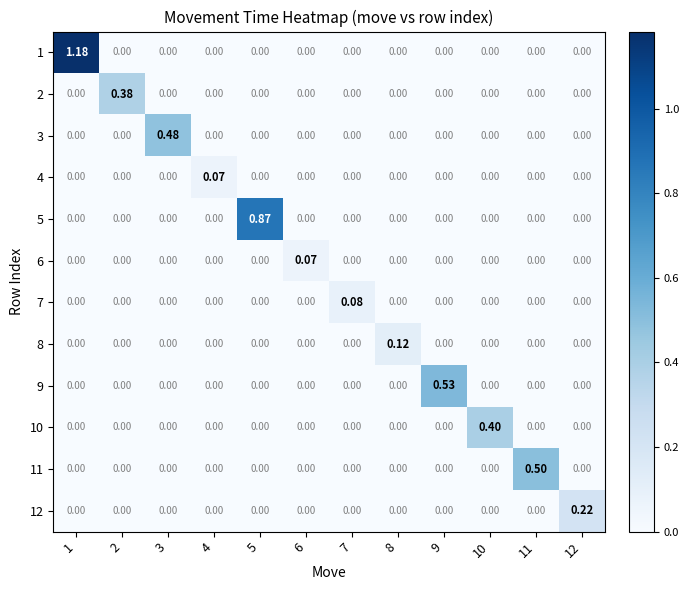

What is the total value across all series at 10?

0.4